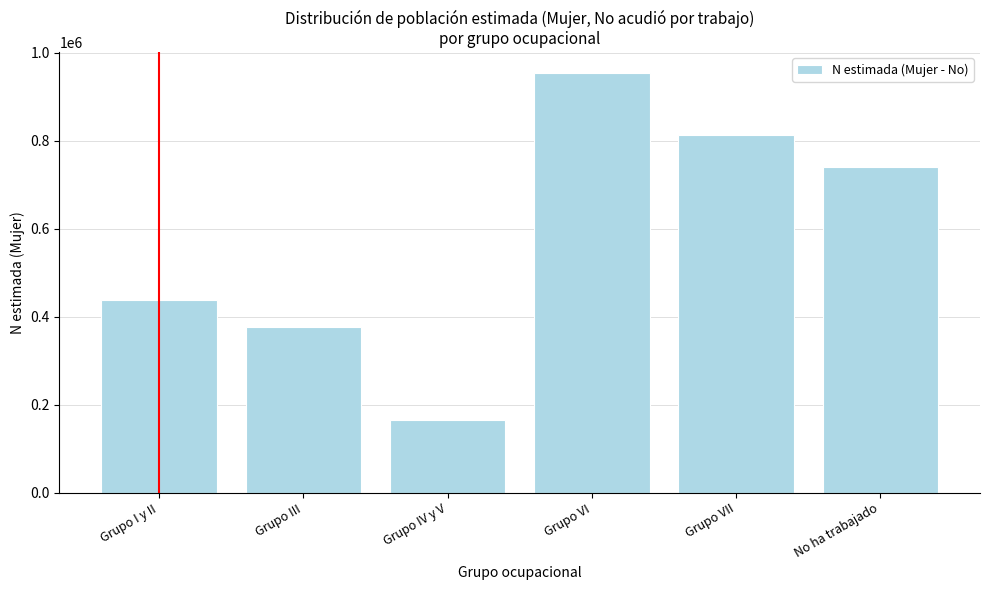

Reading right to left, what are all the values shown in this chart?

No ha trabajado=740429	Grupo VII=813157	Grupo VI=954180	Grupo IV y V=164359	Grupo III=375678	Grupo I y II=438926